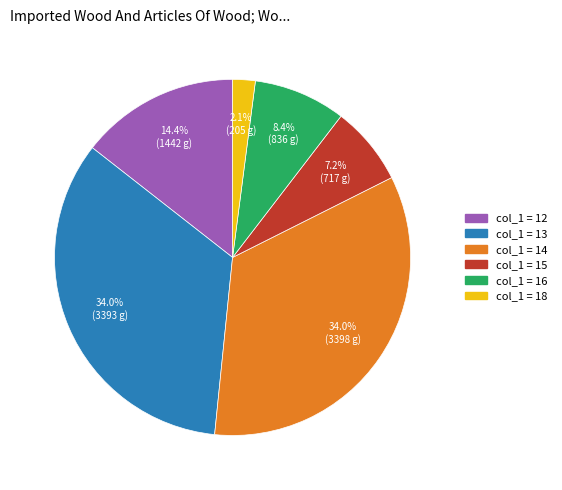

Does any single category account for the majority?

No